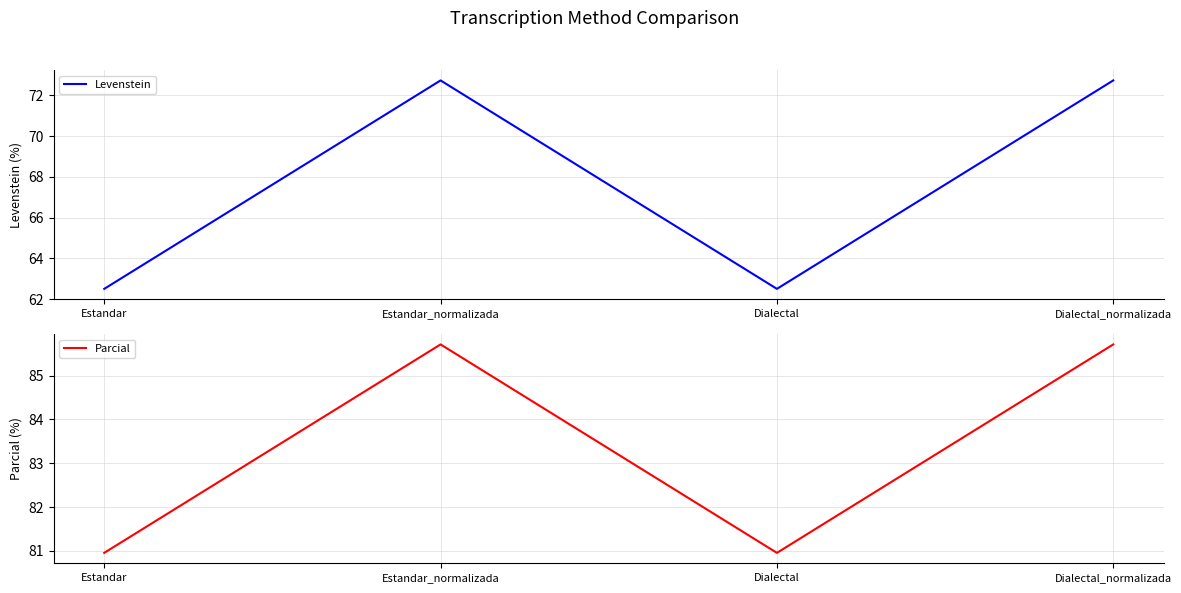

Where does the Levenstein series first go above 72?

Estandar_normalizada